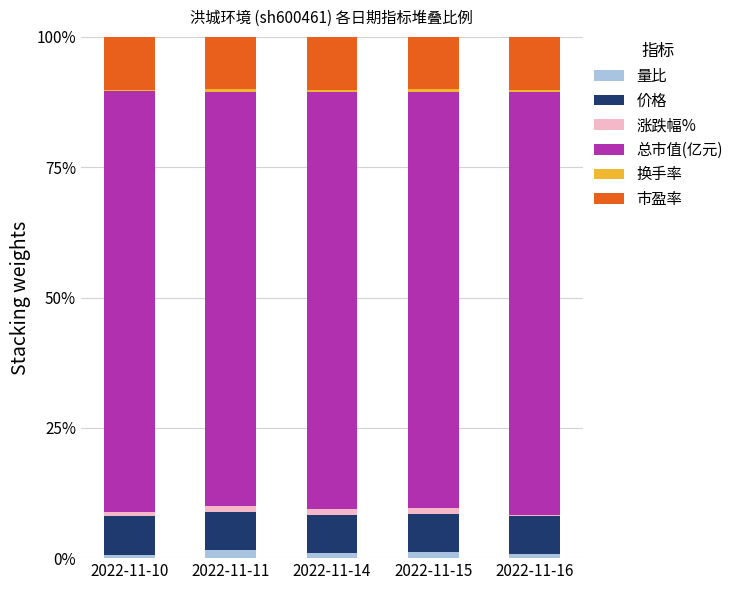

Are the bars horizontal?

No